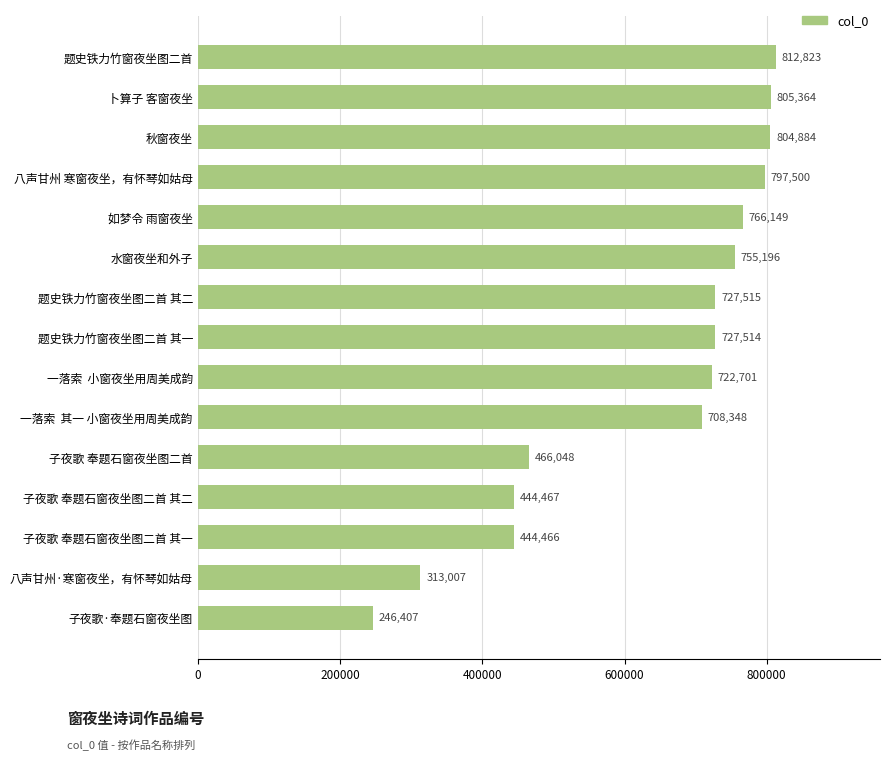

Does the chart contain any negative values?

No